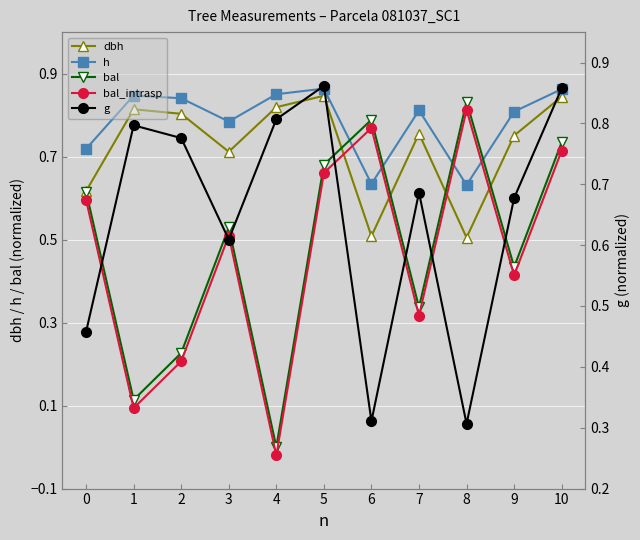

The value of bal at 5 is 0.7. True or false?

True